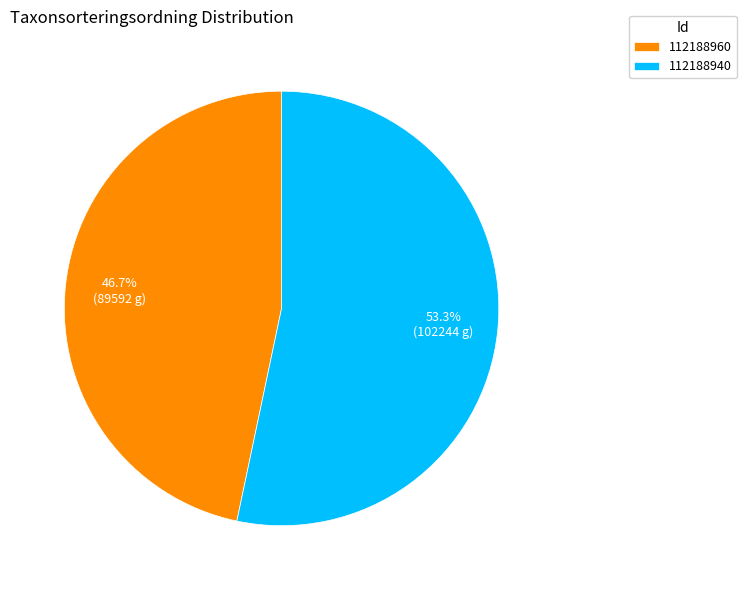

Which category accounts for the majority?

112188940